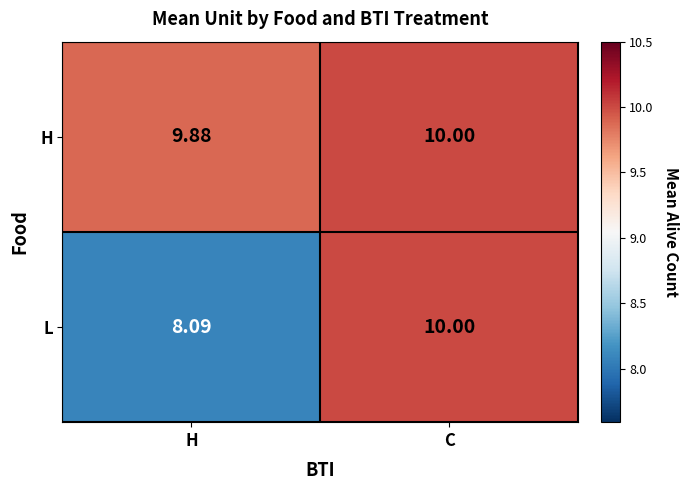

Which series has the widest spread of values?

L